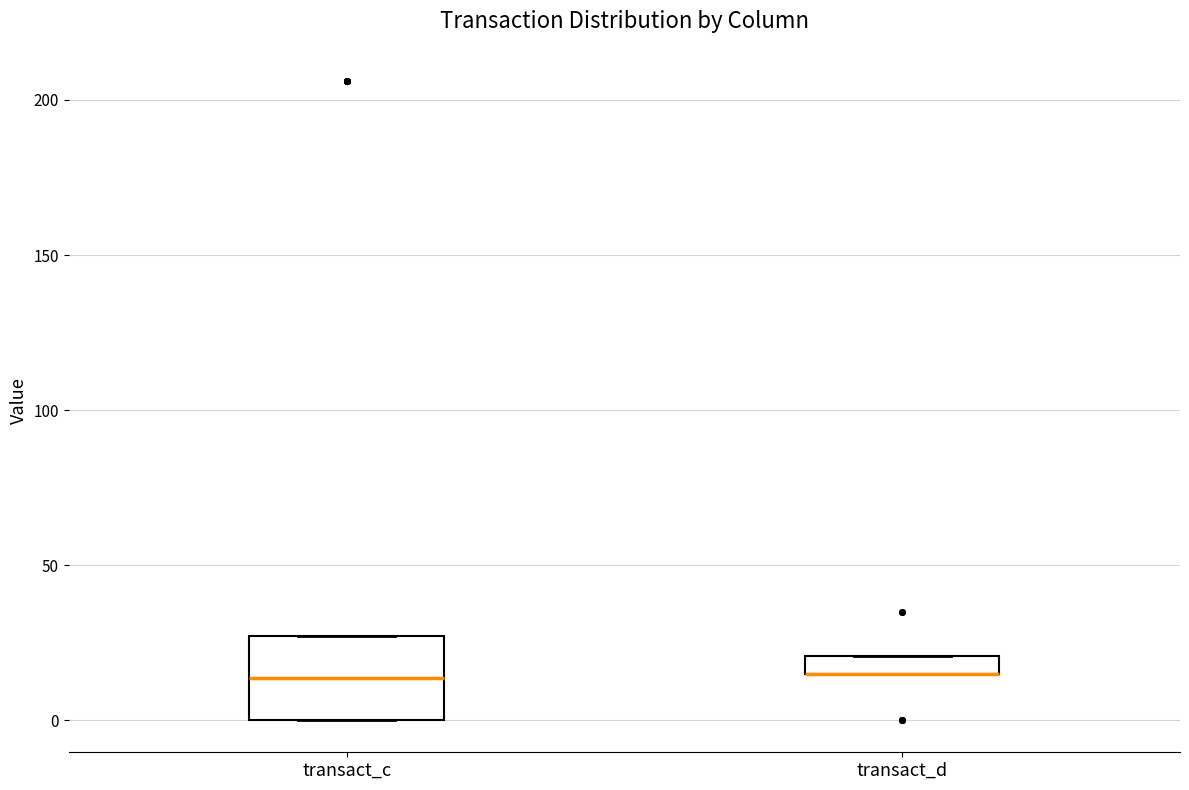

Which box is the tallest, from its lower edge to its upper edge?

transact_c